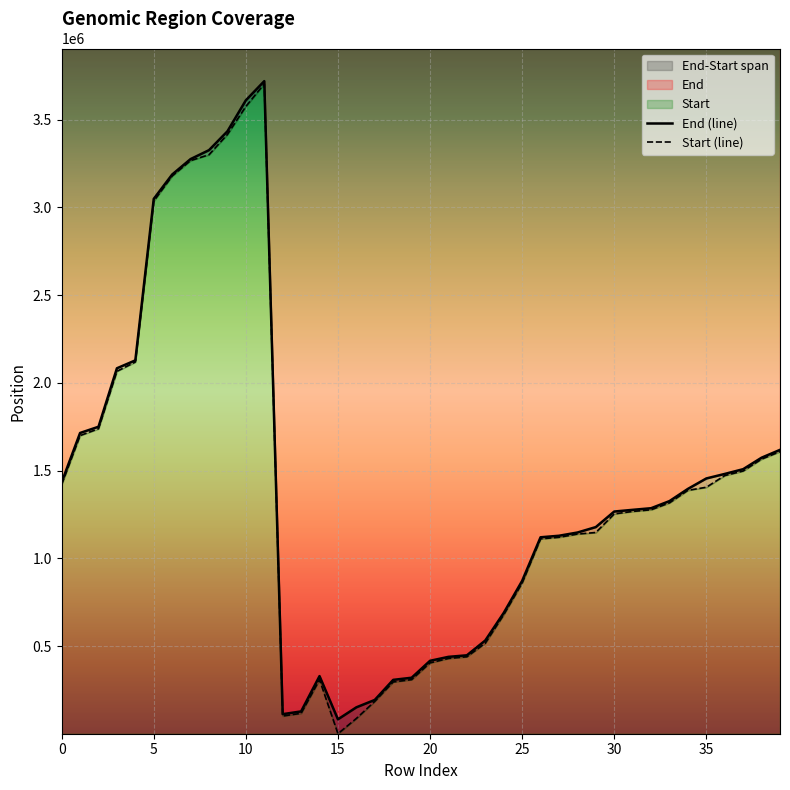

True or false: Start (line) and End (line) cross at least once.

False